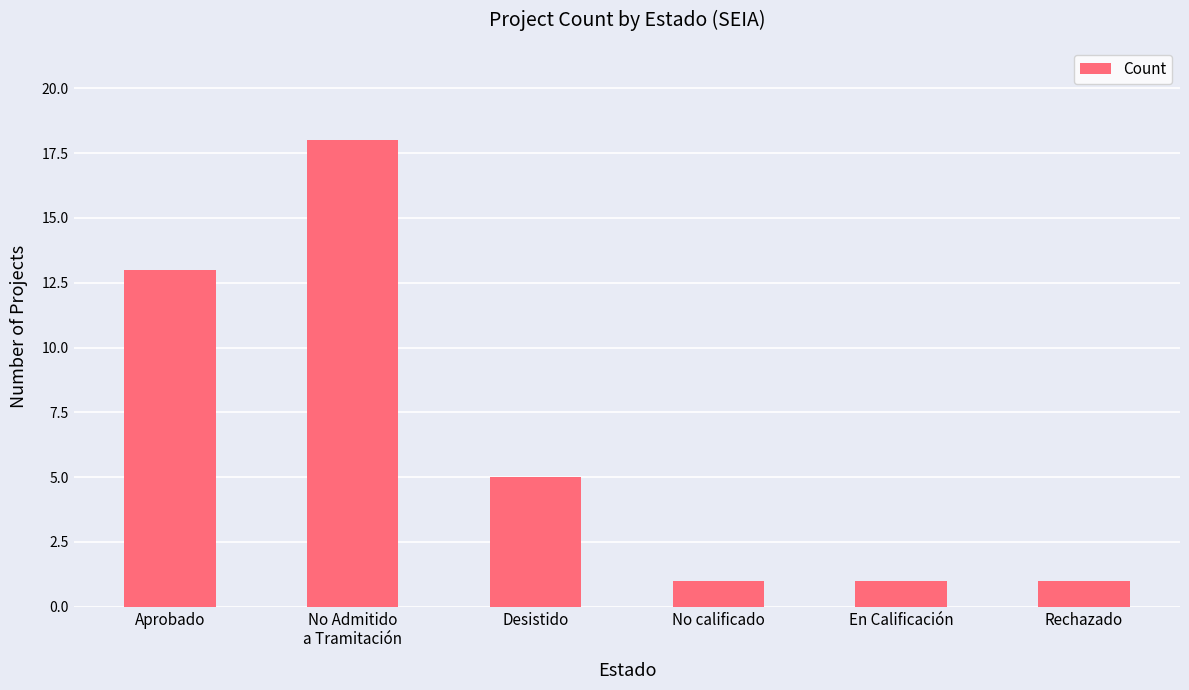

What is the difference between the maximum and minimum values?

17